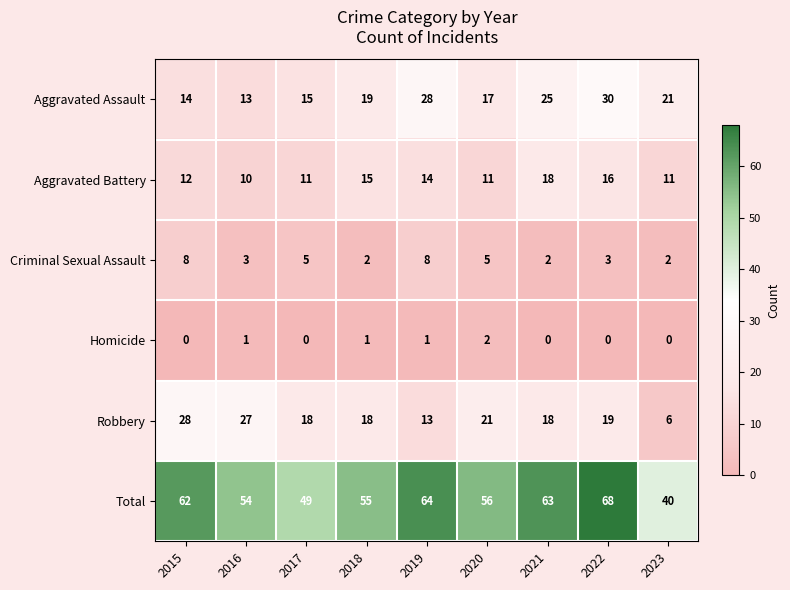

What is the difference between the maximum and minimum values in the Criminal Sexual Assault series?

6